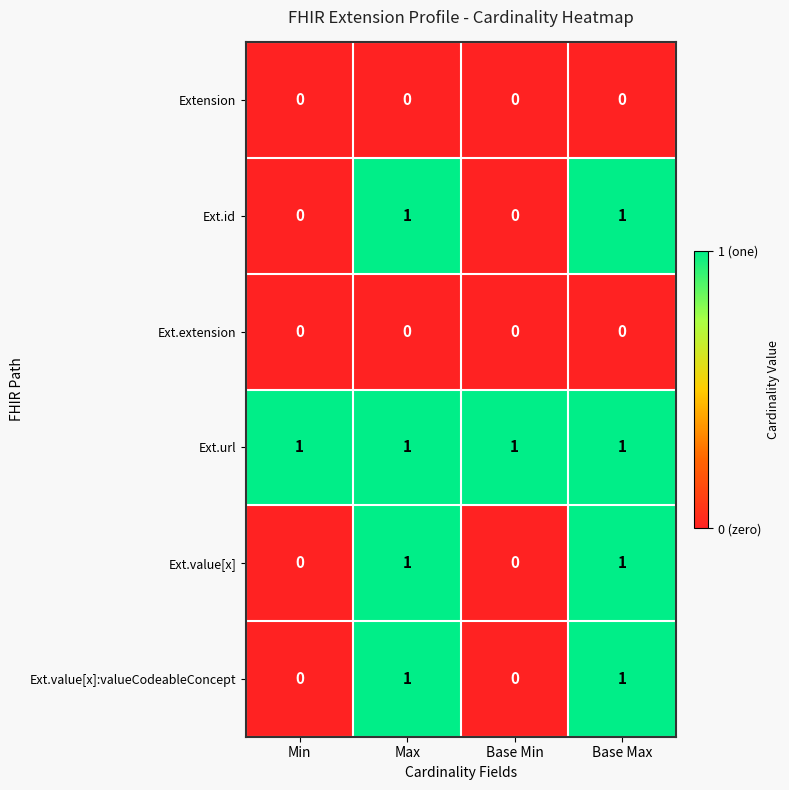

The Extension series shows 0 at Base Max. True or false?

True